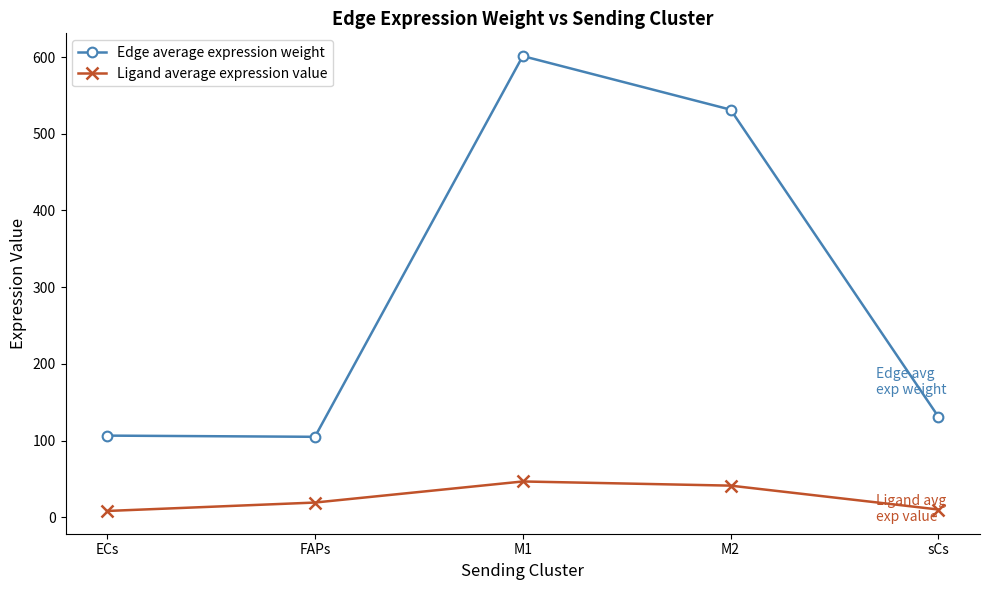

True or false: Ligand average expression value and Edge average expression weight intersect in this chart.

False